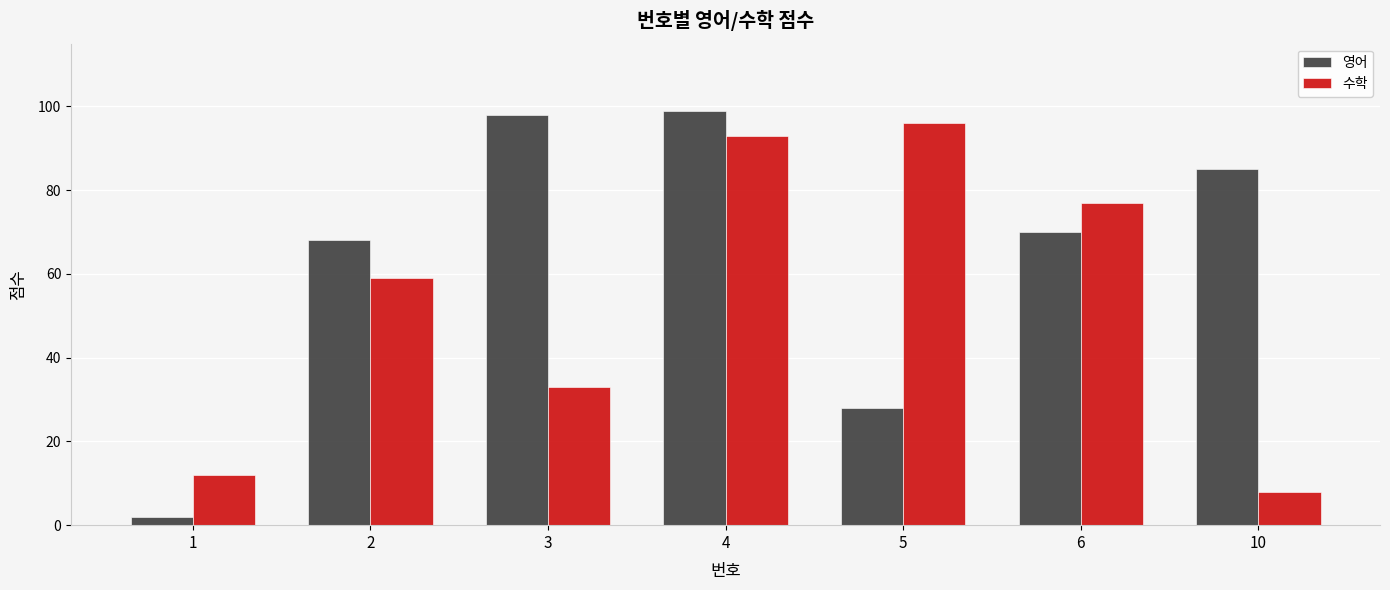

What are all the series names shown in the legend?

영어, 수학